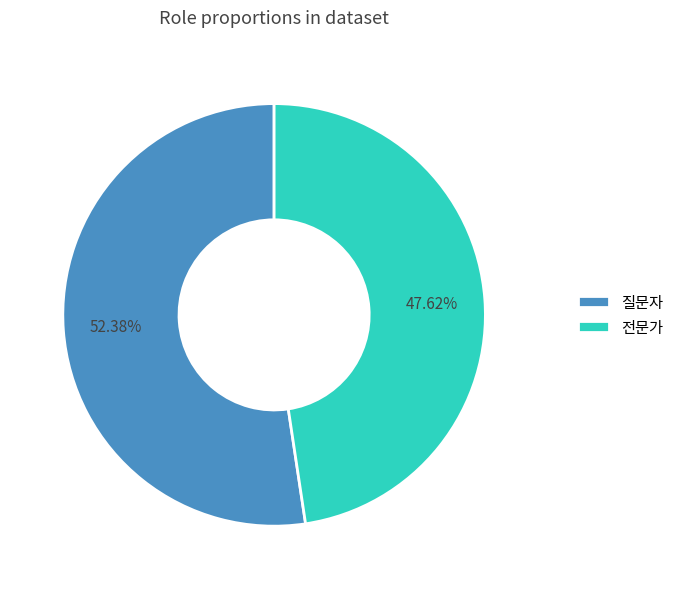

To the nearest percent, what is the difference between the largest and smallest slice percentages?

5%